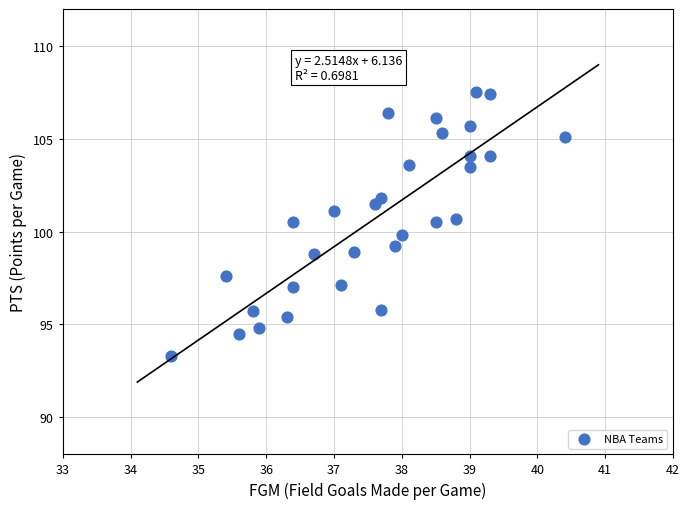

What is the range of X values (max minus min)?

5.8